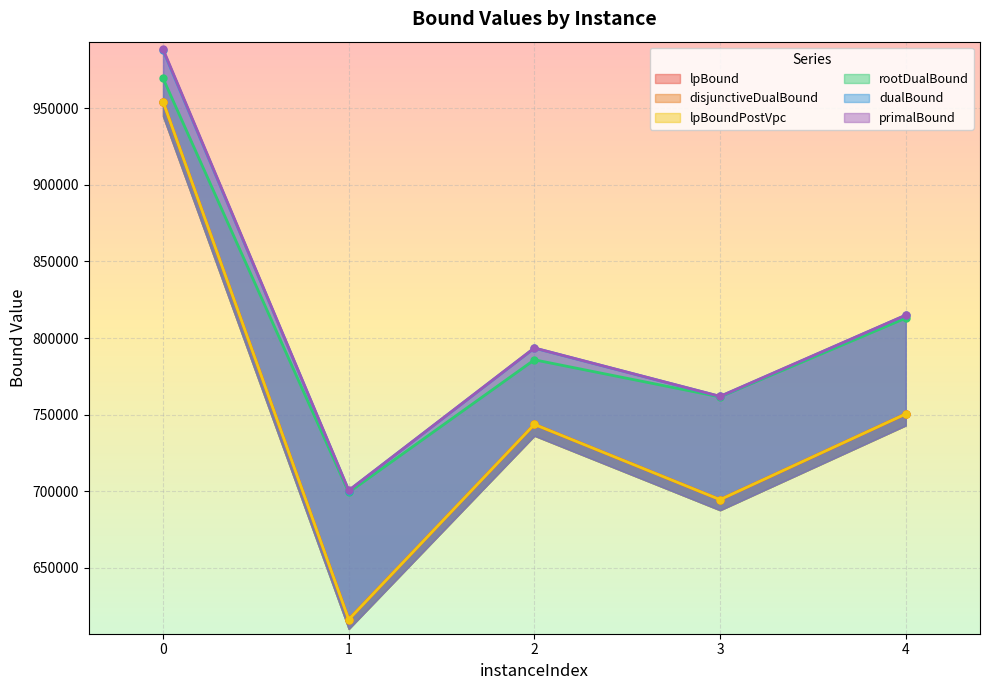

At which label is lpBoundPostVpc closest to 785230?

4